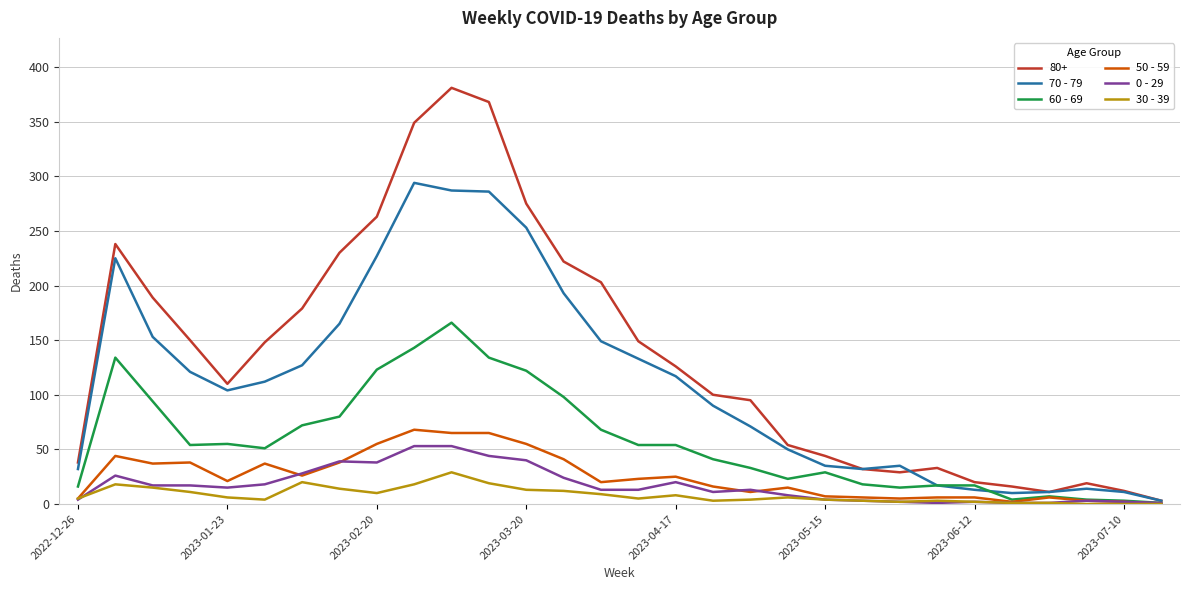

Which series has the largest total across all categories?

80+